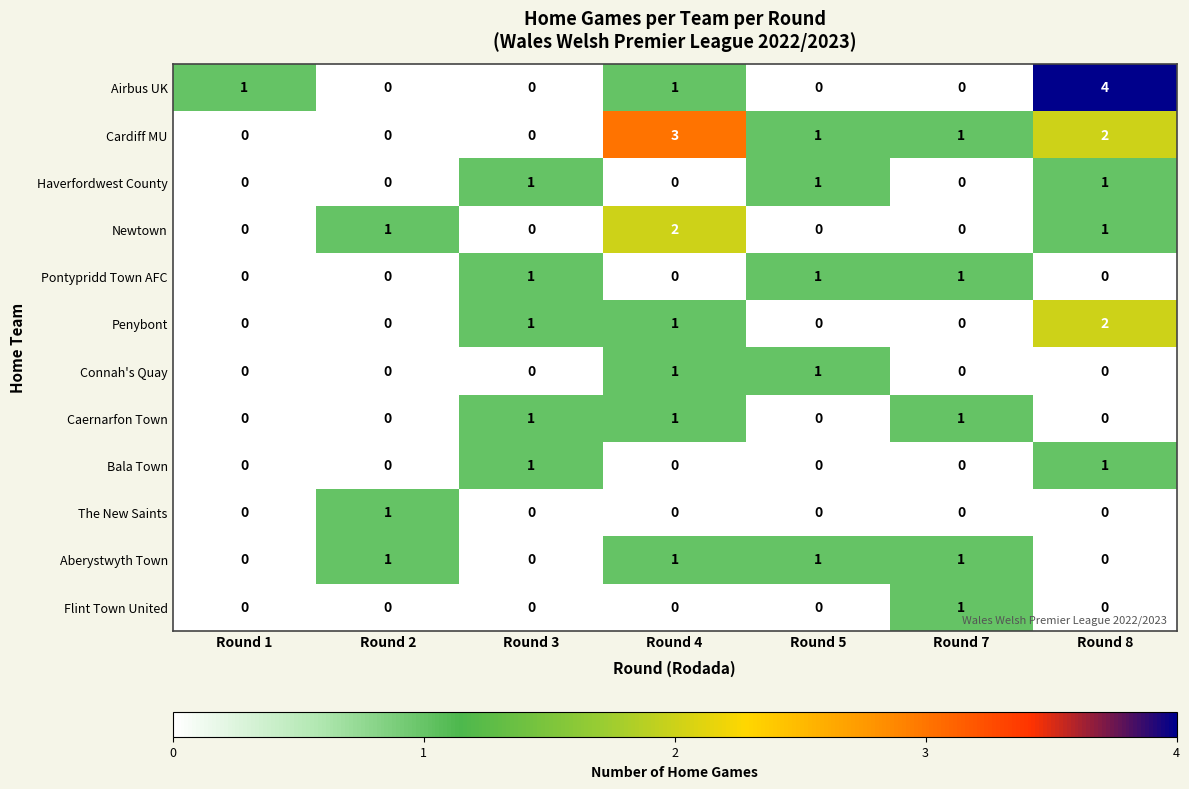

Which series has the largest range (max minus min)?

Airbus UK